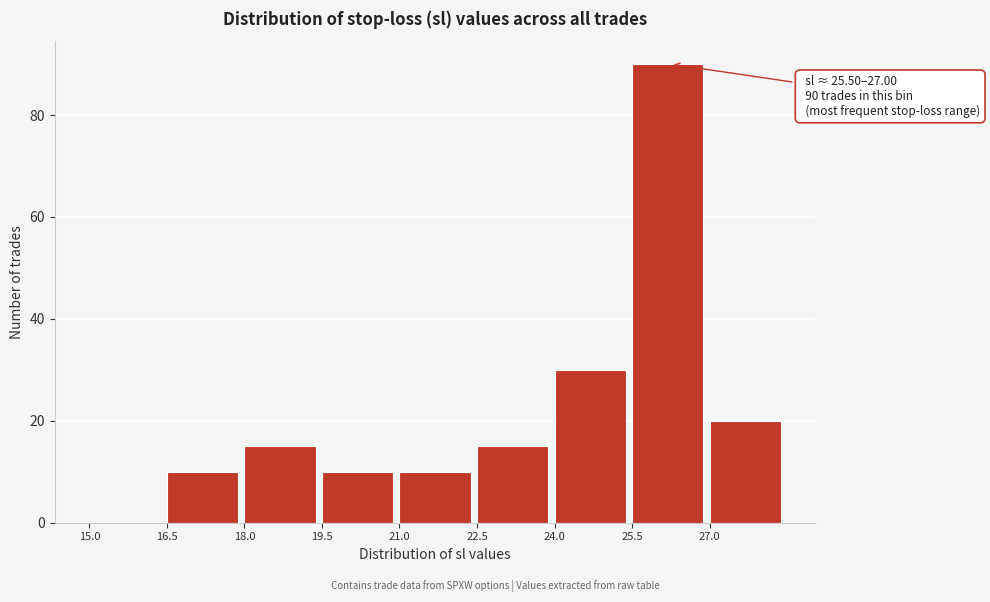

Which range on the x-axis has the tallest bar?

25.5 to 27.0